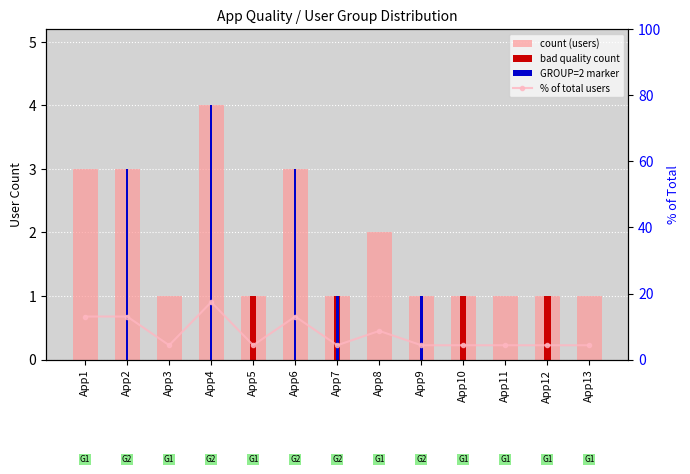

Which series has the largest total across all categories?

% of total users